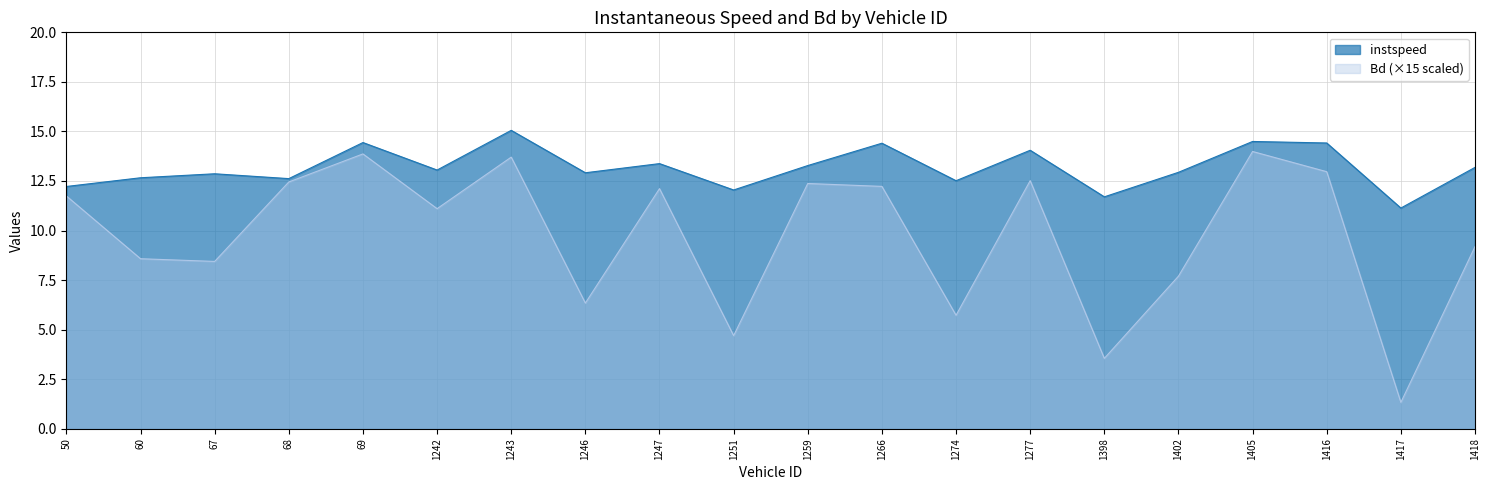

True or false: Bd and instspeed intersect in this chart.

False